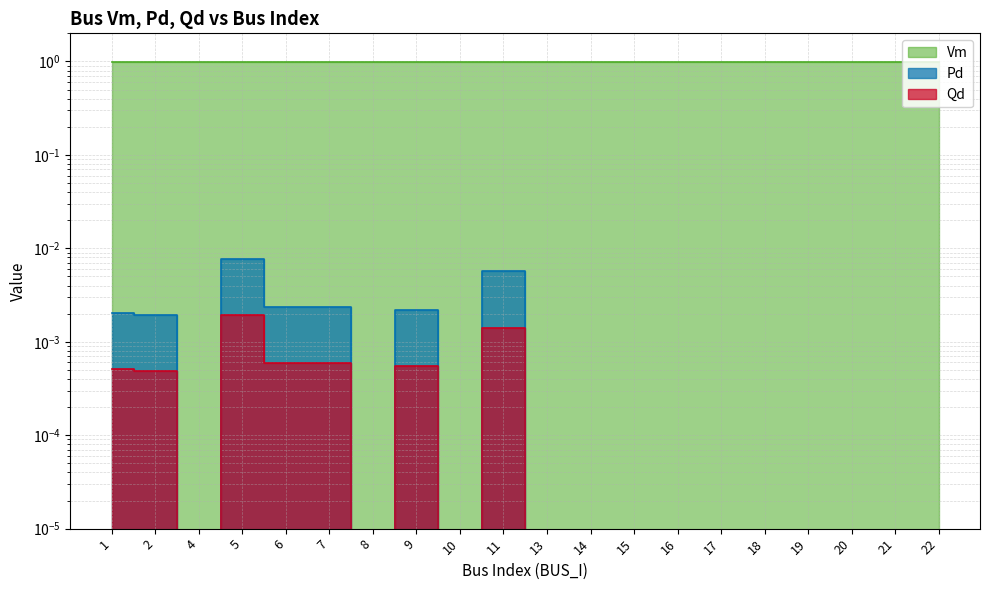

True or false: Vm has a value of 1.0 at 2.

True